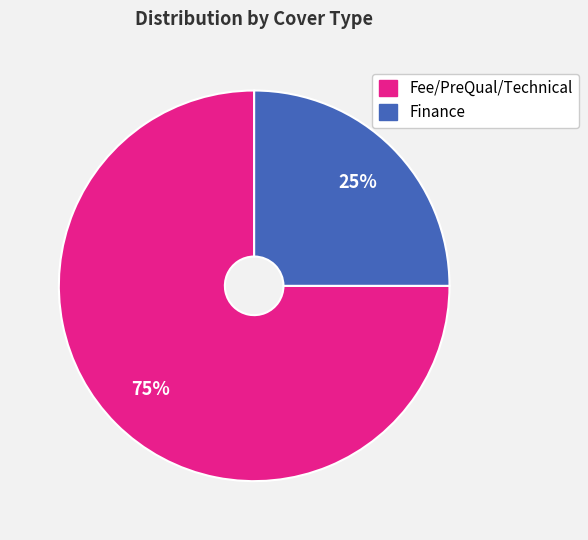

To the nearest percent, what is the average slice percentage?

50%